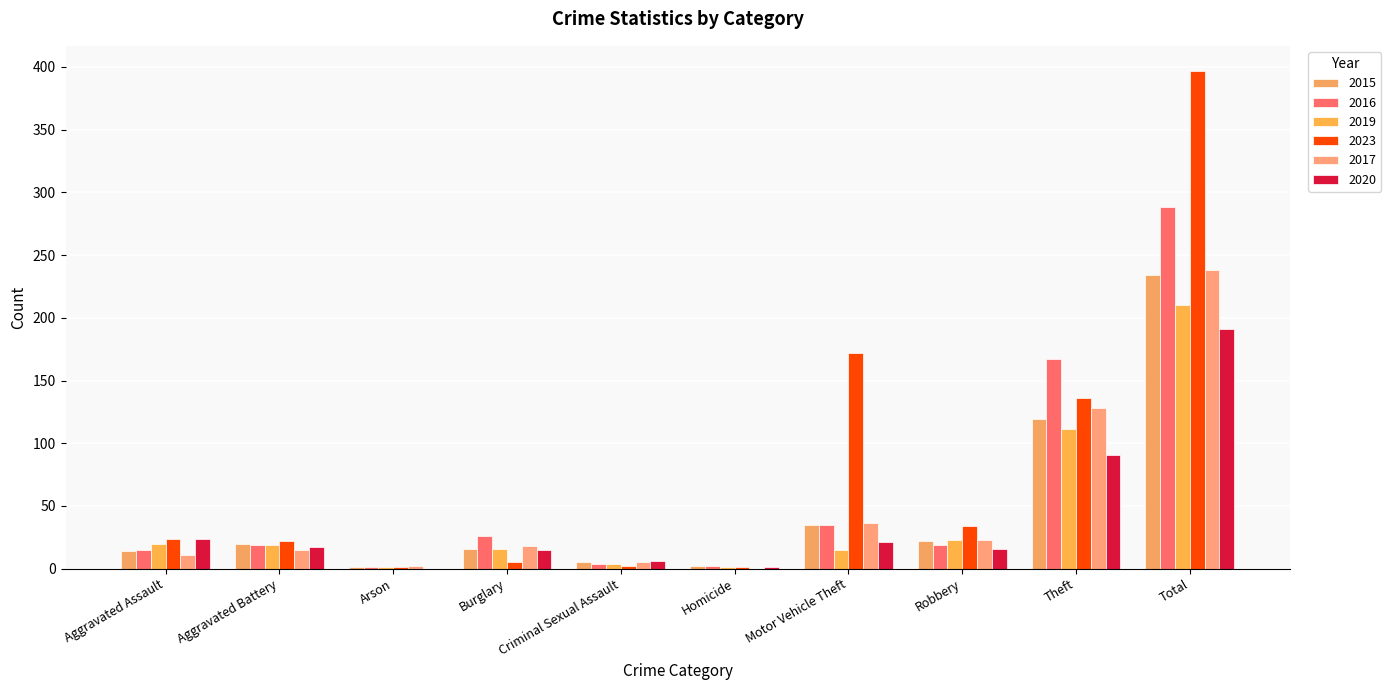

What is the difference between the second highest and second lowest values in the 2023 series?

171